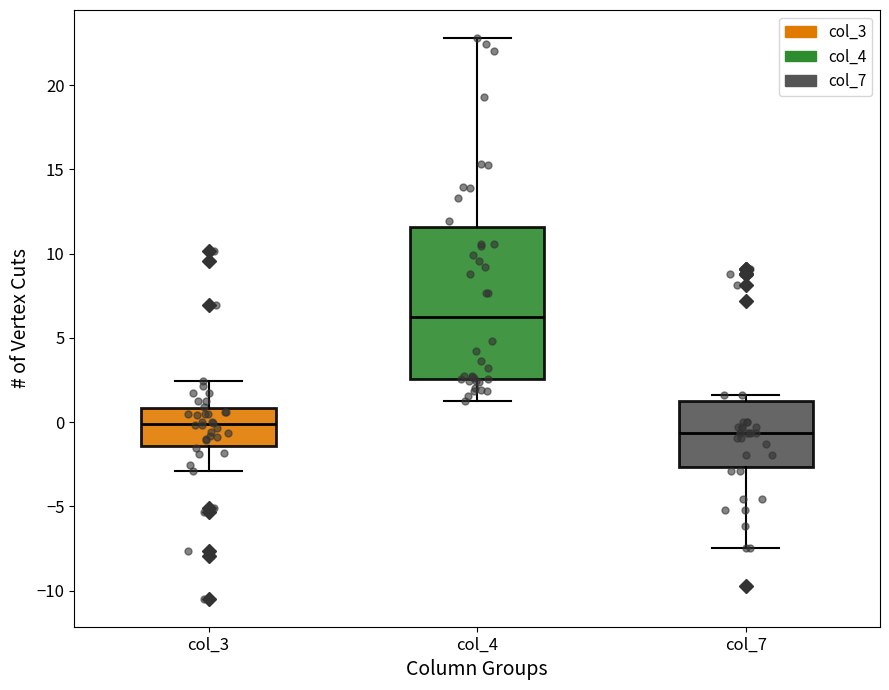

Comparing the boxes themselves (not the whiskers), which one is the tallest?

col_4